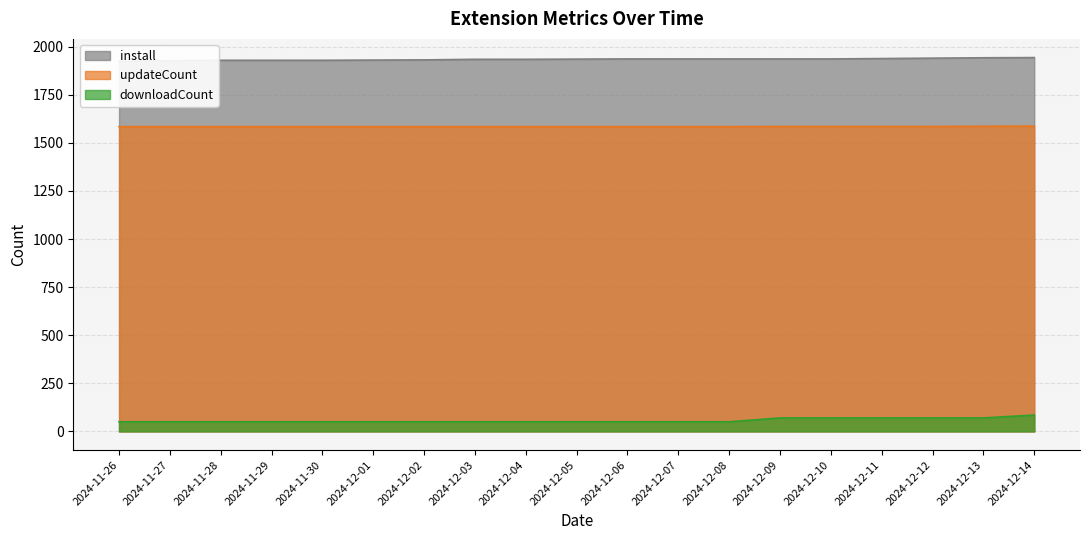

What is the label of the 18th point from the right?

2024-11-27